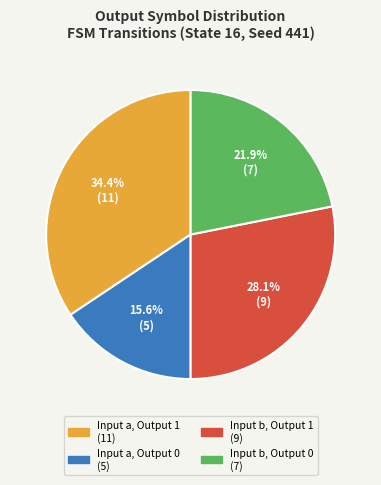

Is there a majority slice in this chart?

No